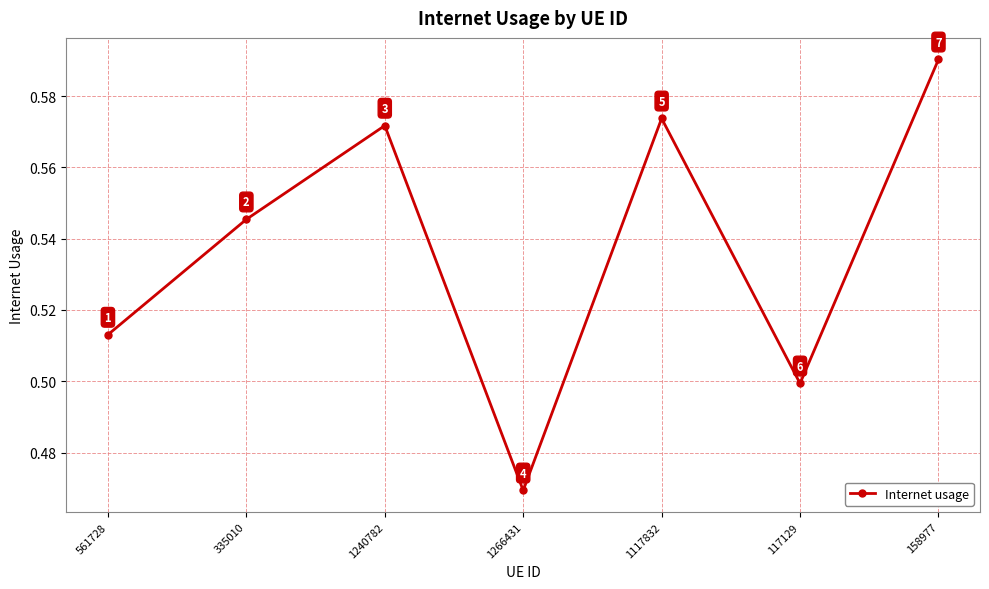

True or false: there are more than 0 points higher than both neighbors.

True